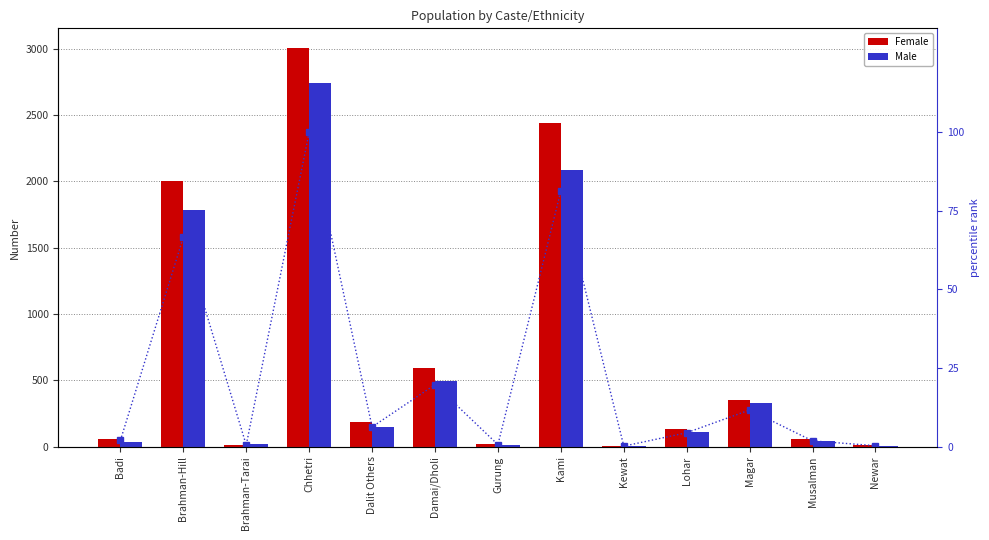

What is the difference between the percentile rank (Female) values at Lohar and Damai/Dholi?

15.3